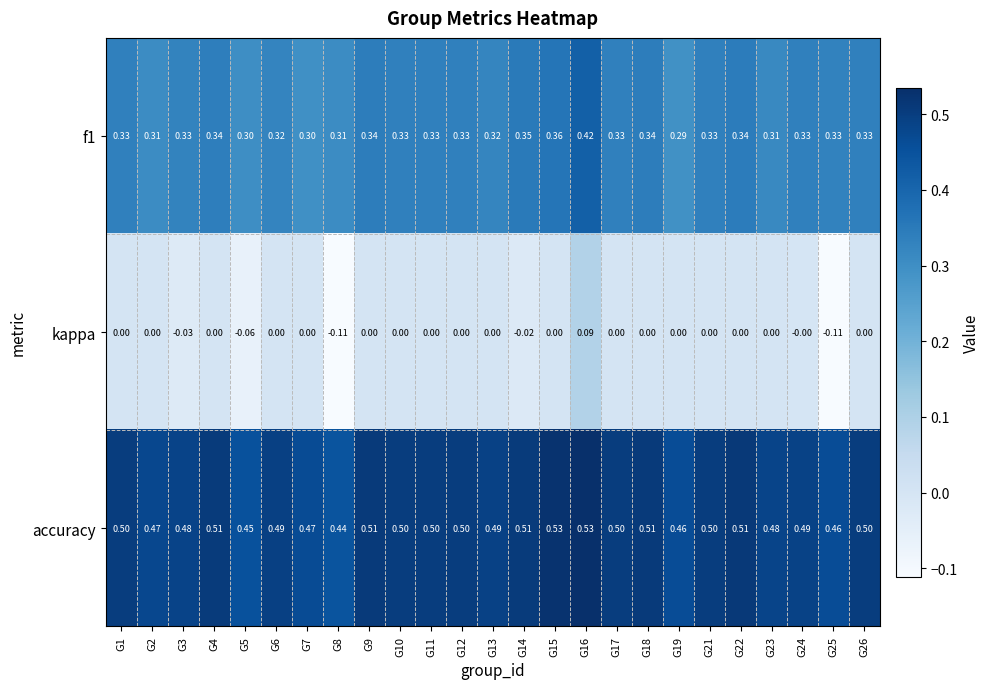

Which series has the largest total across all categories?

accuracy